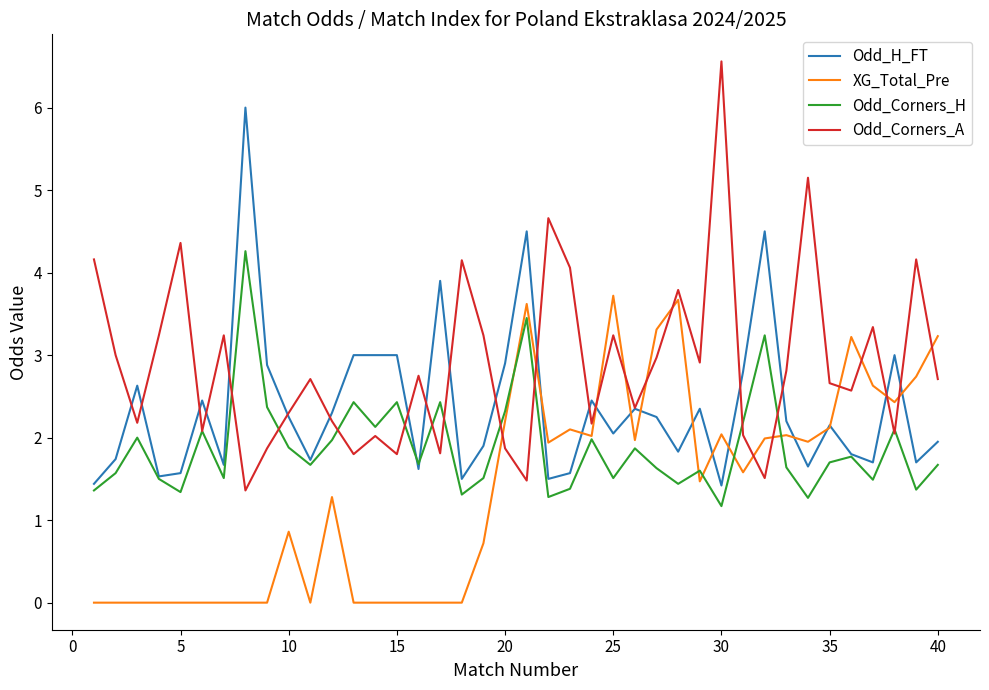

Rank the series by their maximum value, from highest to lowest.

Odd_Corners_A, Odd_H_FT, Odd_Corners_H, XG_Total_Pre